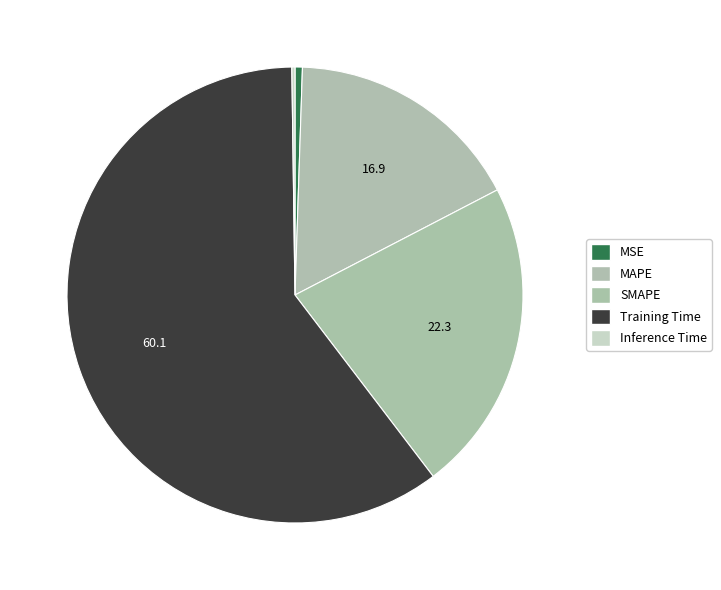

Is it true that SMAPE is 22% of the pie?

True